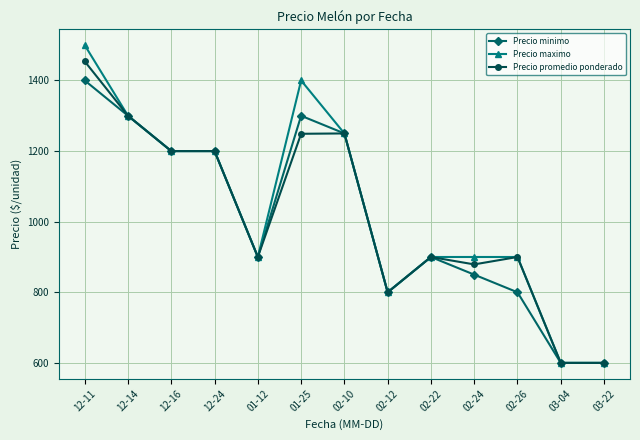

What is the smallest value displayed?

600